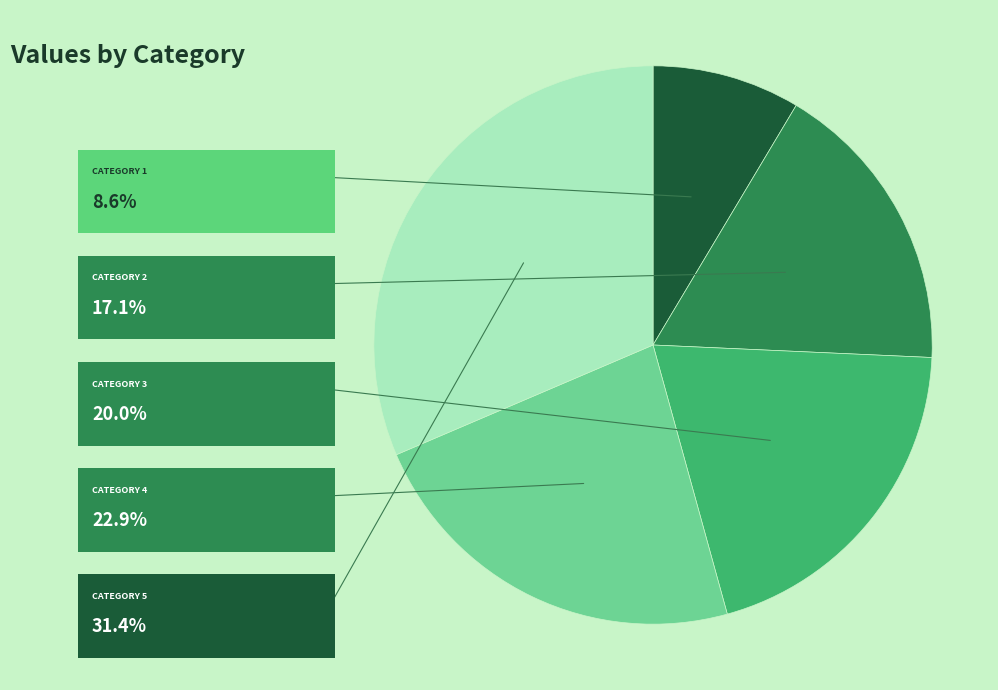

Is there a majority slice in this chart?

No